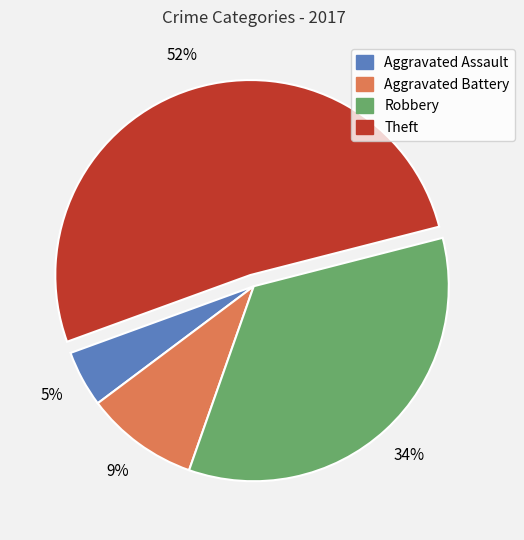

Rank the categories by value from lowest to highest.

Aggravated Assault, Aggravated Battery, Robbery, Theft